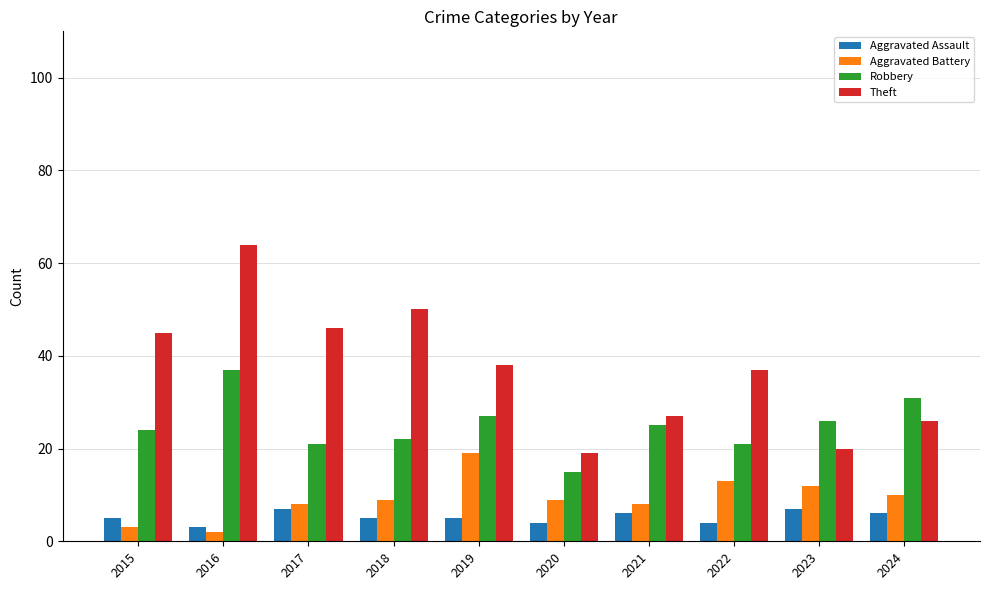

What is the total value across all series at 2019?

89